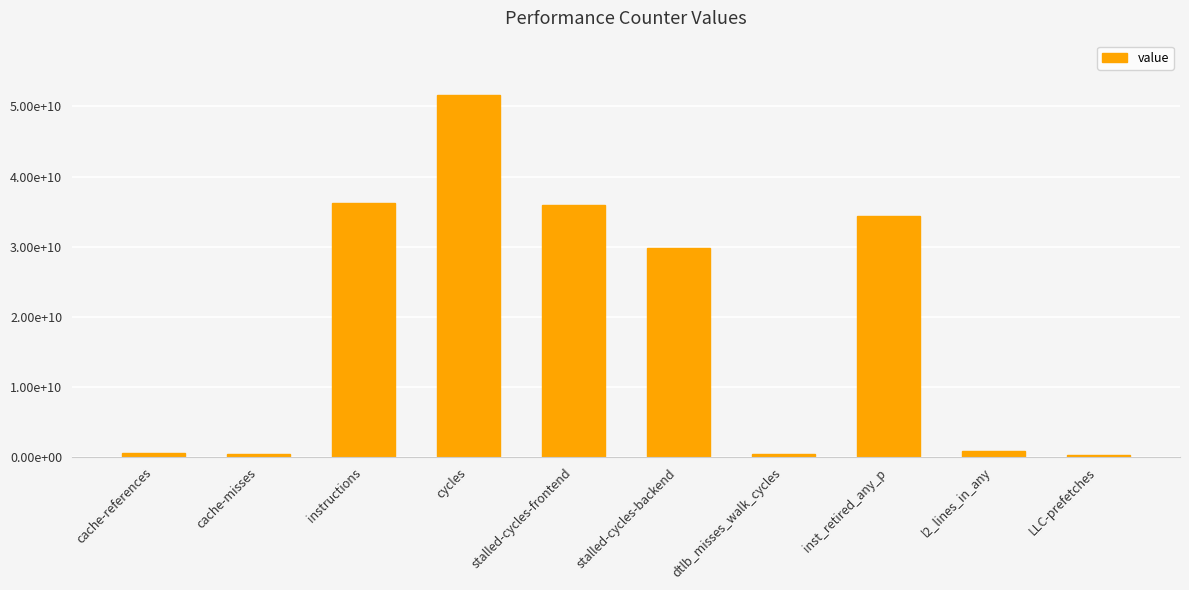

Are the bars horizontal?

No